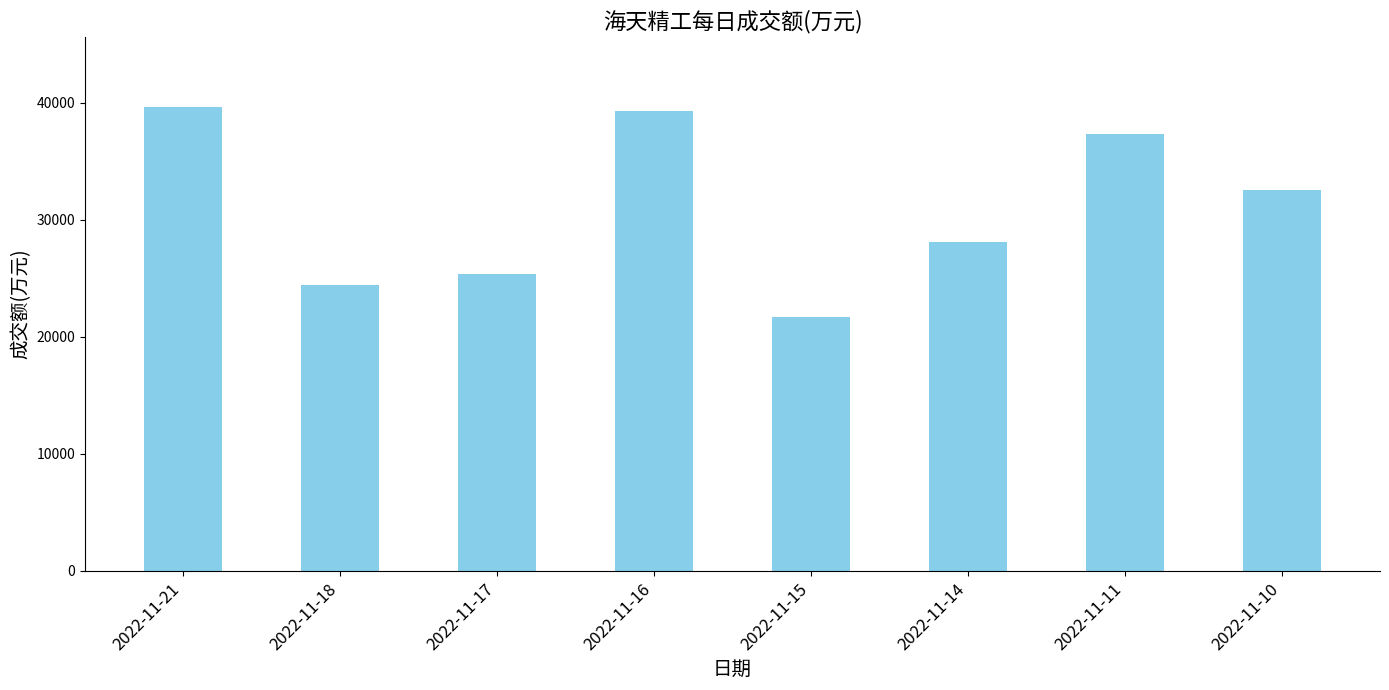

What is the change in value from 2022-11-18 to 2022-11-15?

-2782